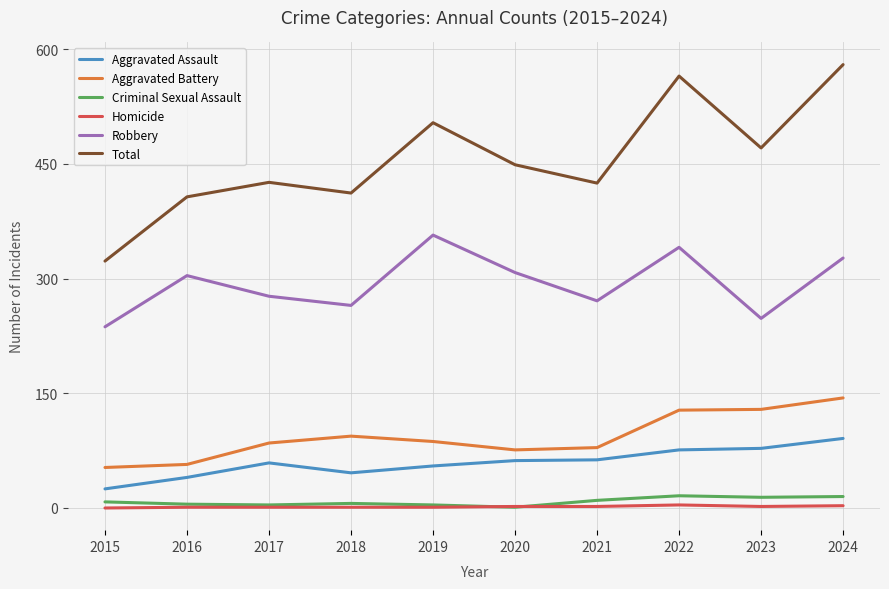

What is the greatest value displayed?

580